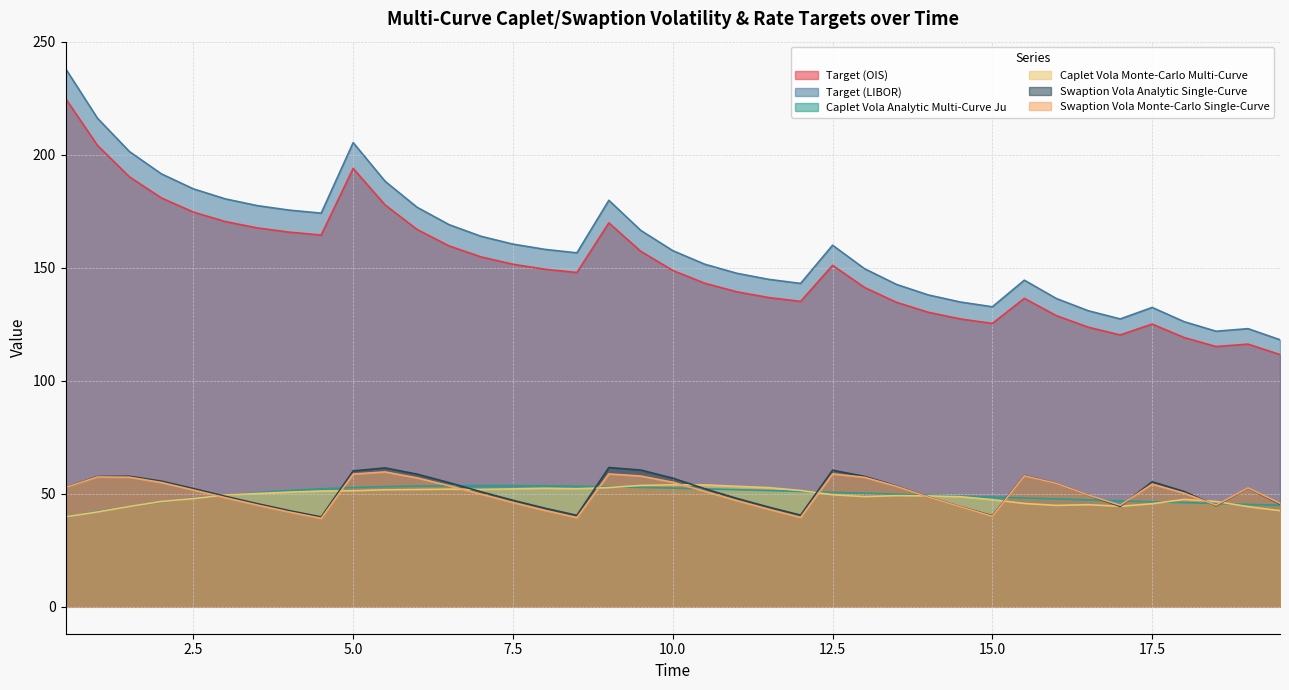

What is the value of the Caplet Vola Monte-Carlo Multi-Curve point at the 30th from the left?

47.4